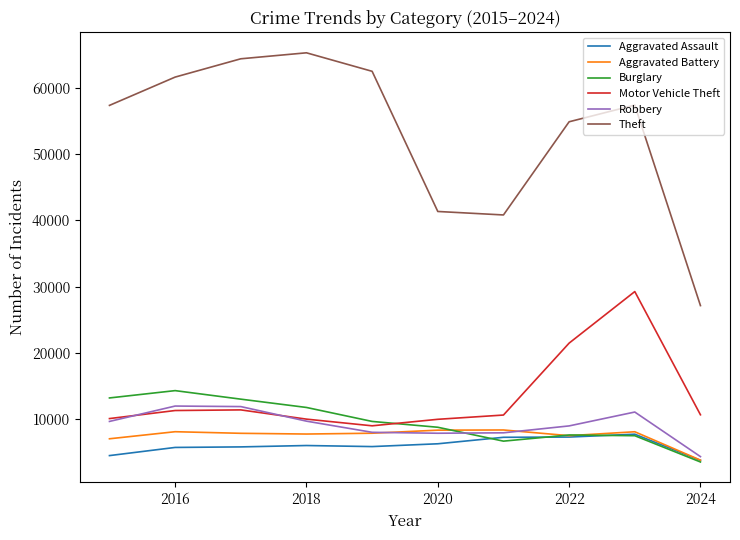

What is the maximum value shown in the chart?

65289